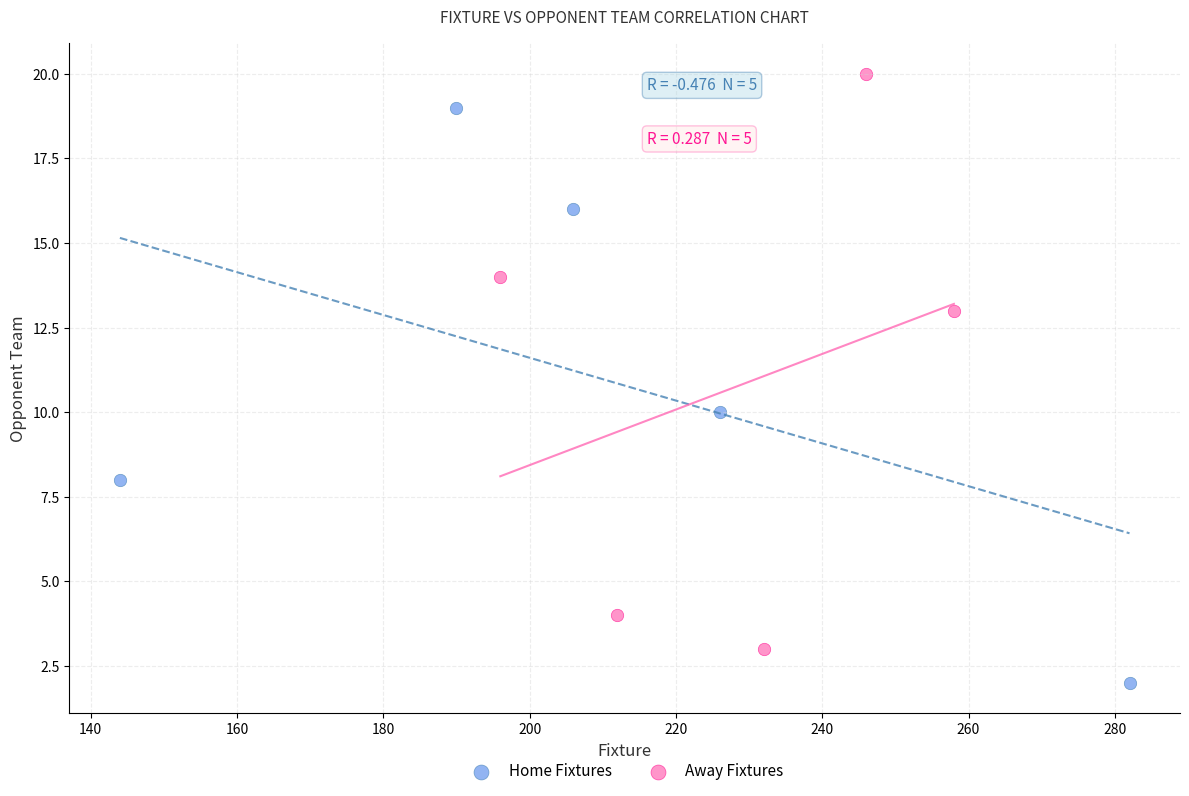

Which series contains the highest Y value?

Away Fixtures